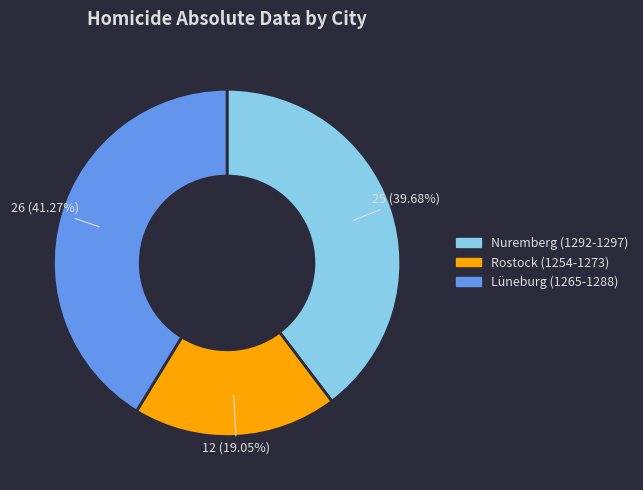

To the nearest percent, what portion does Rostock (1254-1273) represent?

19%